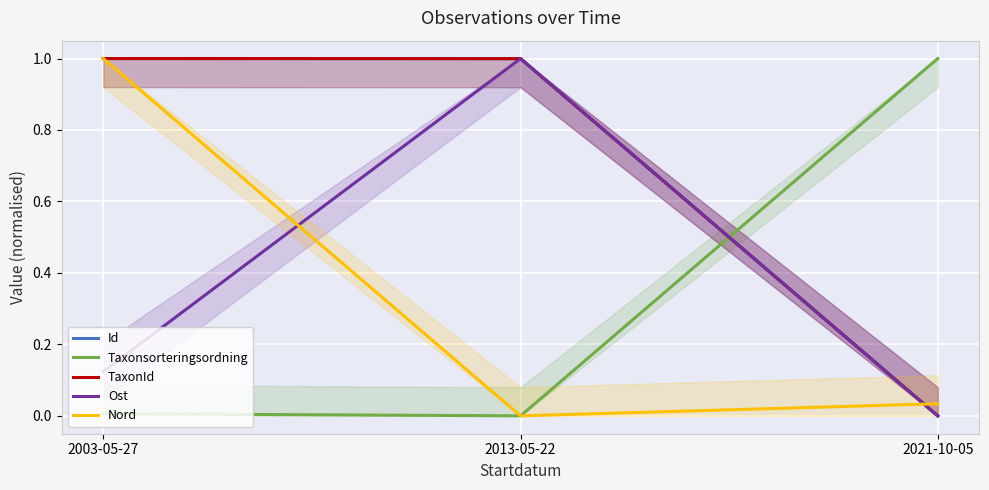

Which has a higher value, 2003-05-27 or 2013-05-22?

2003-05-27